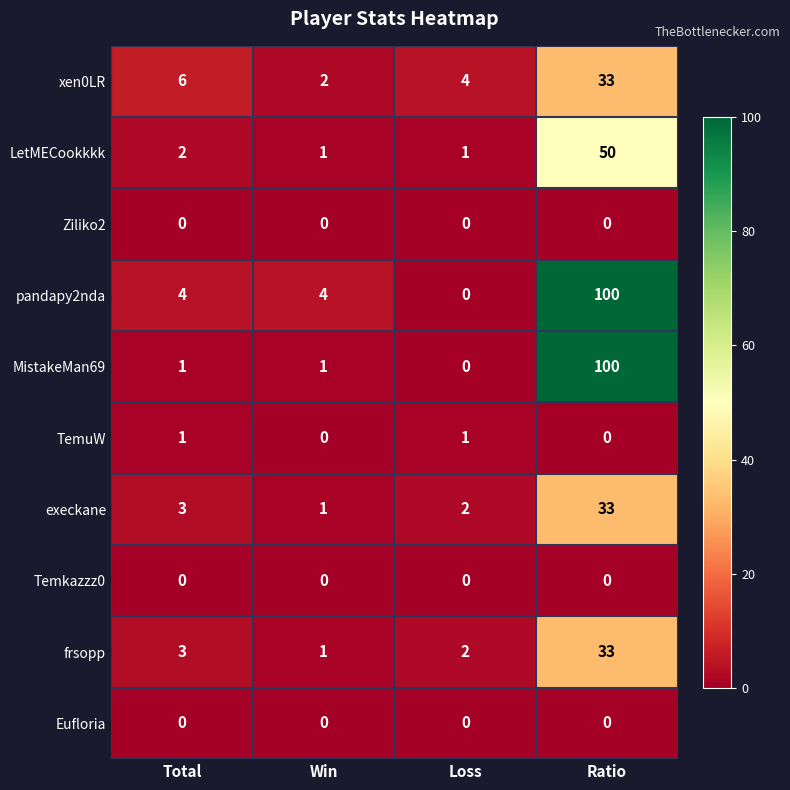

At how many categories does at least one series exceed 72?

1